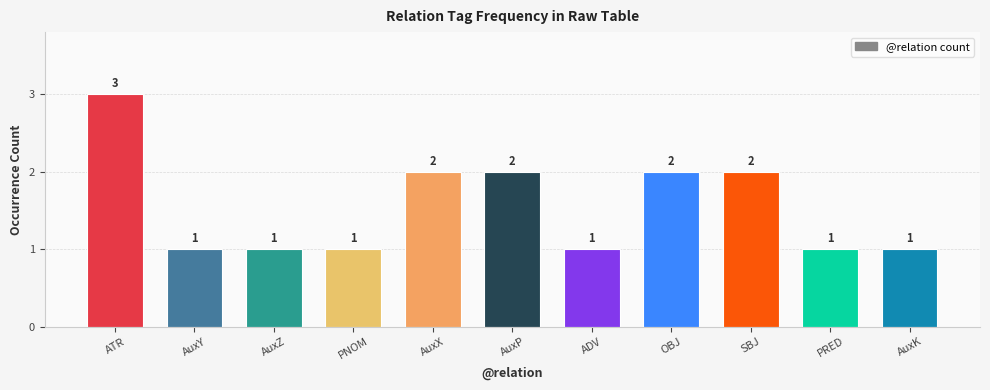

What is the sum of all values?

17